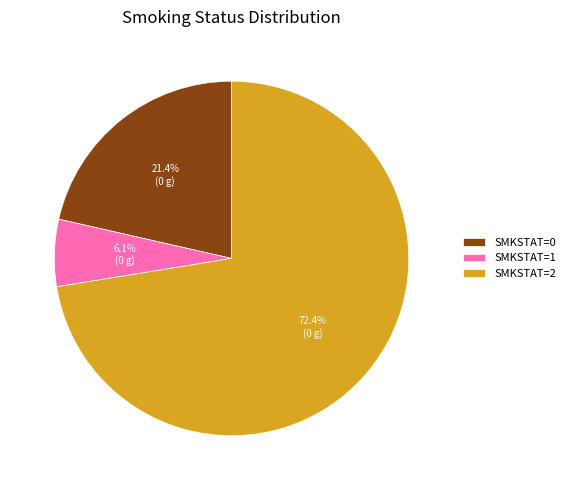

How many segments does this pie chart have?

3